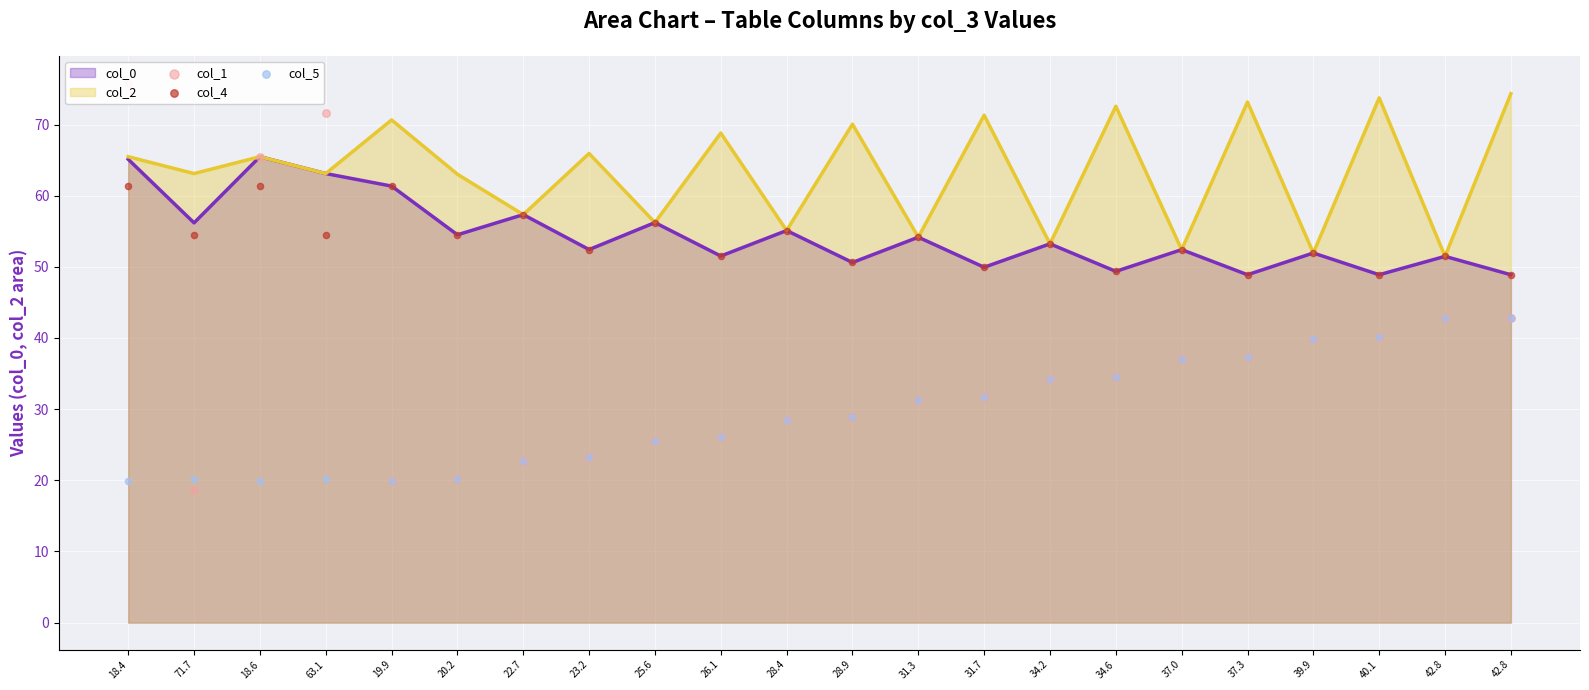

Which series reaches the minimum Y coordinate?

col_1